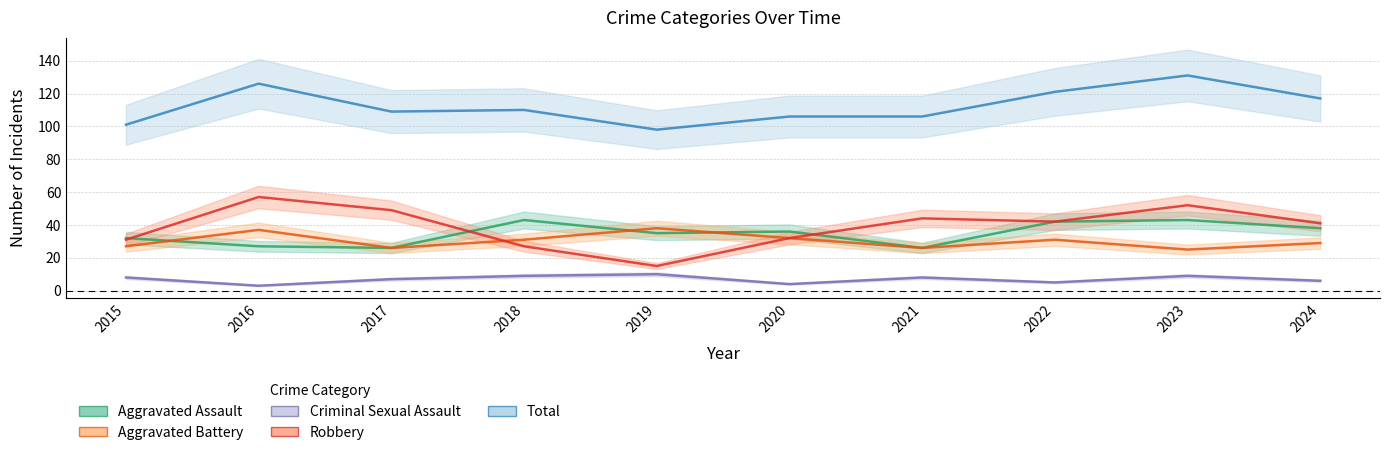

True or false: Aggravated Assault and Robbery cross at least once.

True